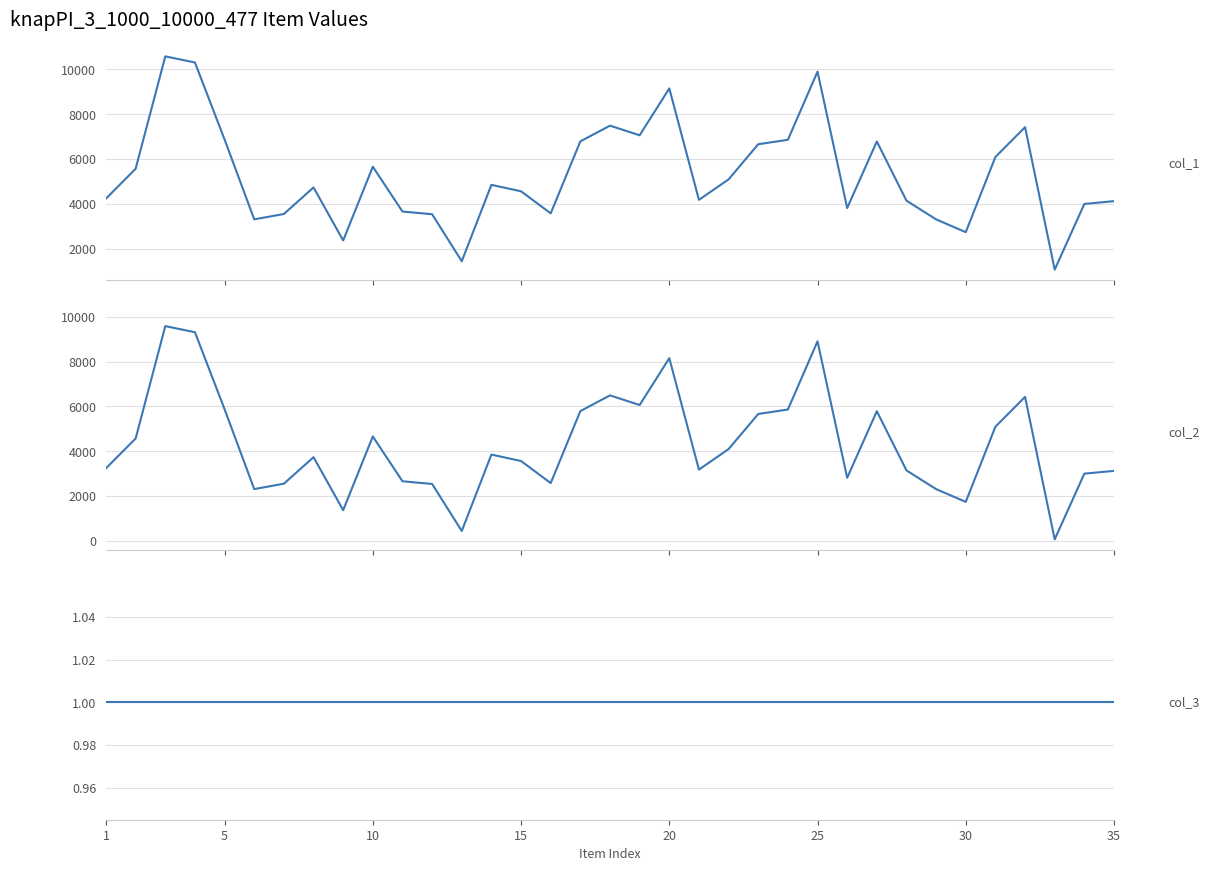

The value of col_3 at 33 is 1. True or false?

False